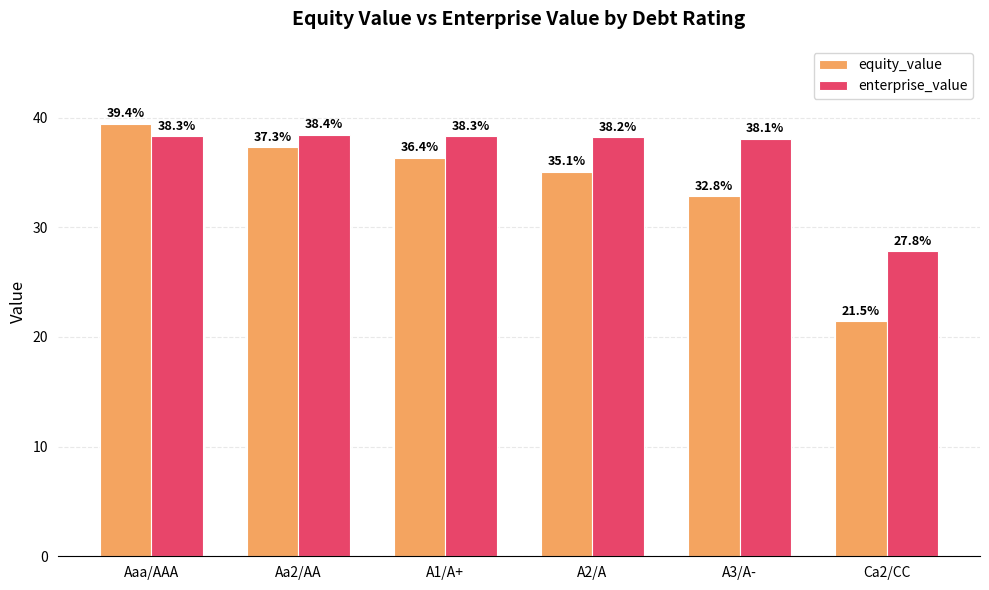

The value of equity_value at Aa2/AA is 37.3. True or false?

True